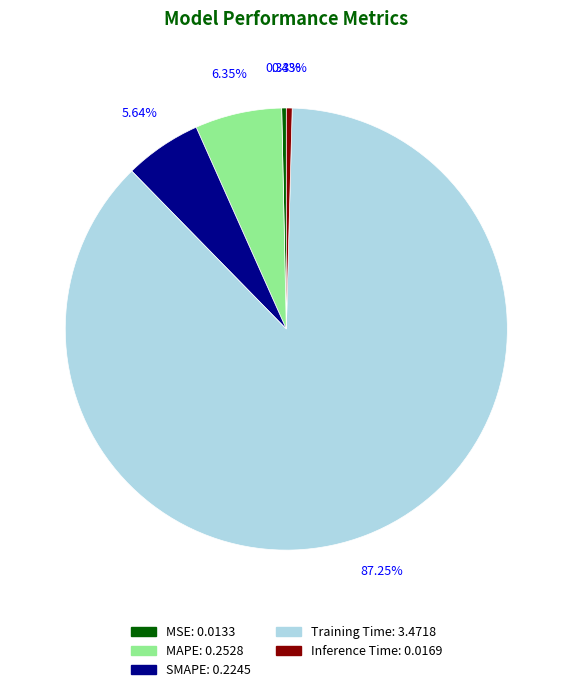

The SMAPE slice represents 1% of the pie. True or false?

False